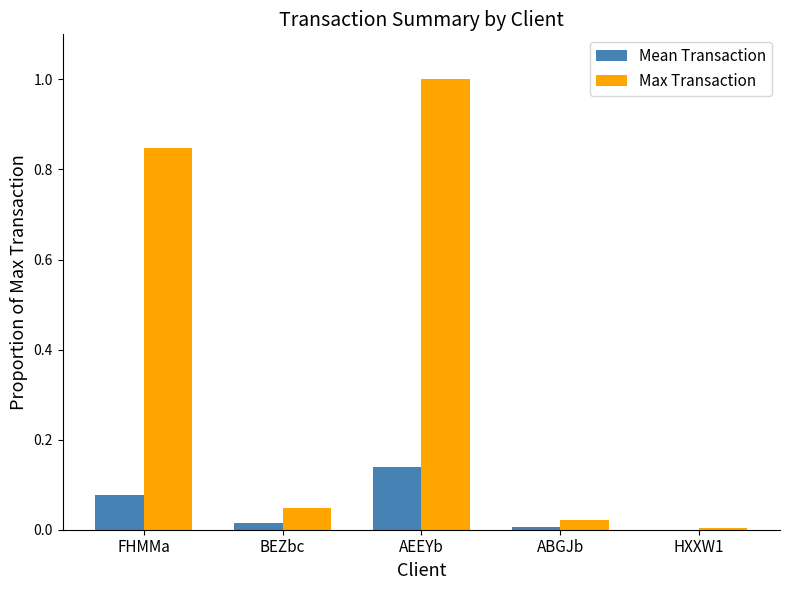

Is the value of Mean Transaction at HXXW1 greater than the value of Max Transaction at FHMMa?

No